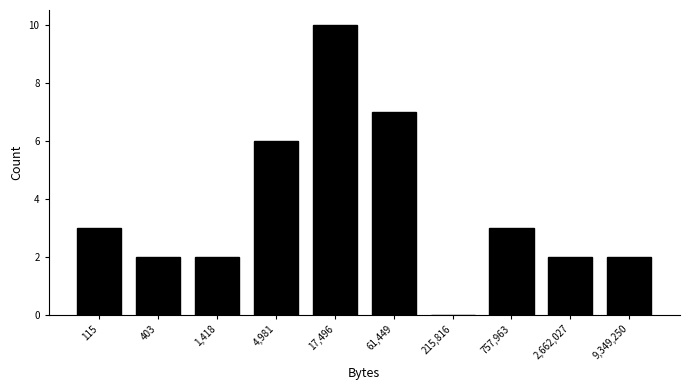

Reading left to right, list all the values displayed in this chart.

115=3	403=2	1,418=2	4,981=6	17,496=10	61,449=7	215,816=0	757,963=3	2,662,027=2	9,349,250=2